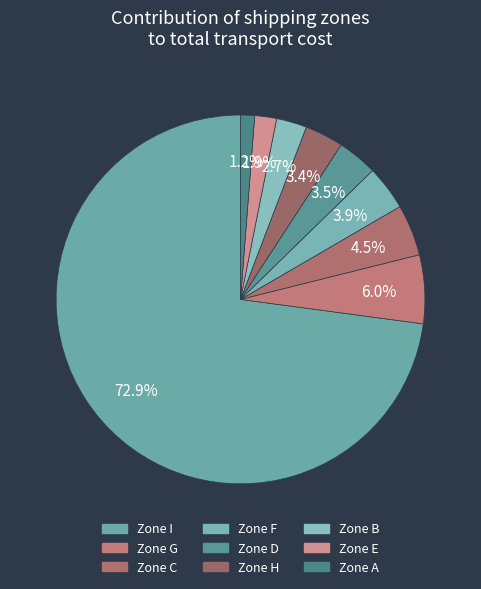

How many slices are in this pie chart?

9